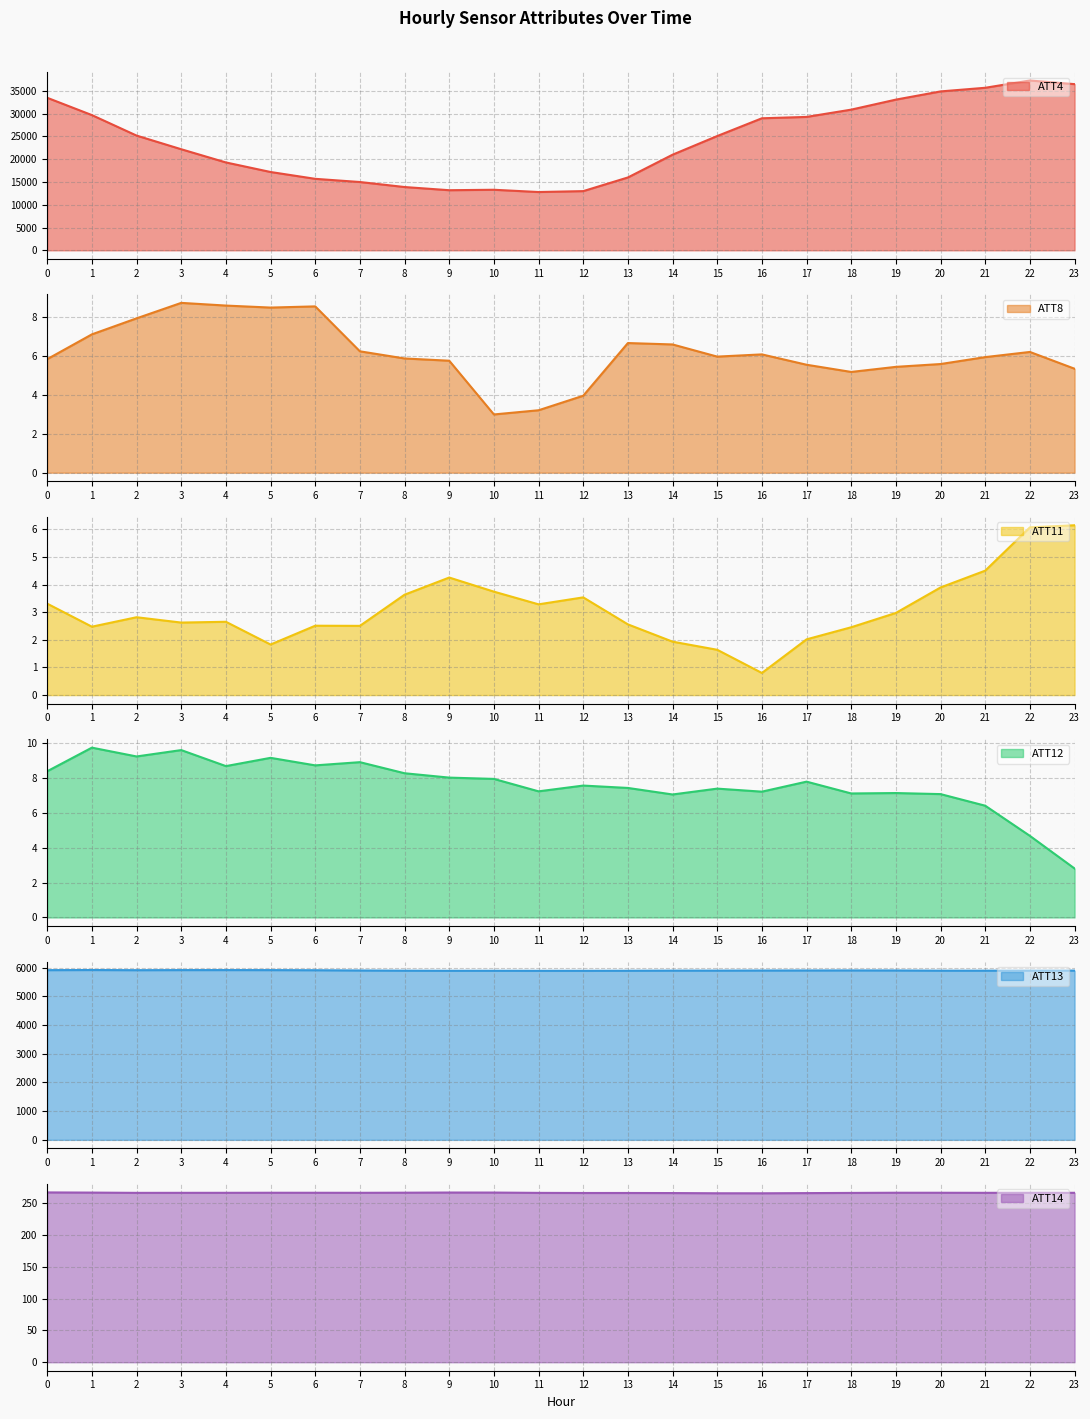

What is the value of the ATT8 point at the 15th from the left?

6.6